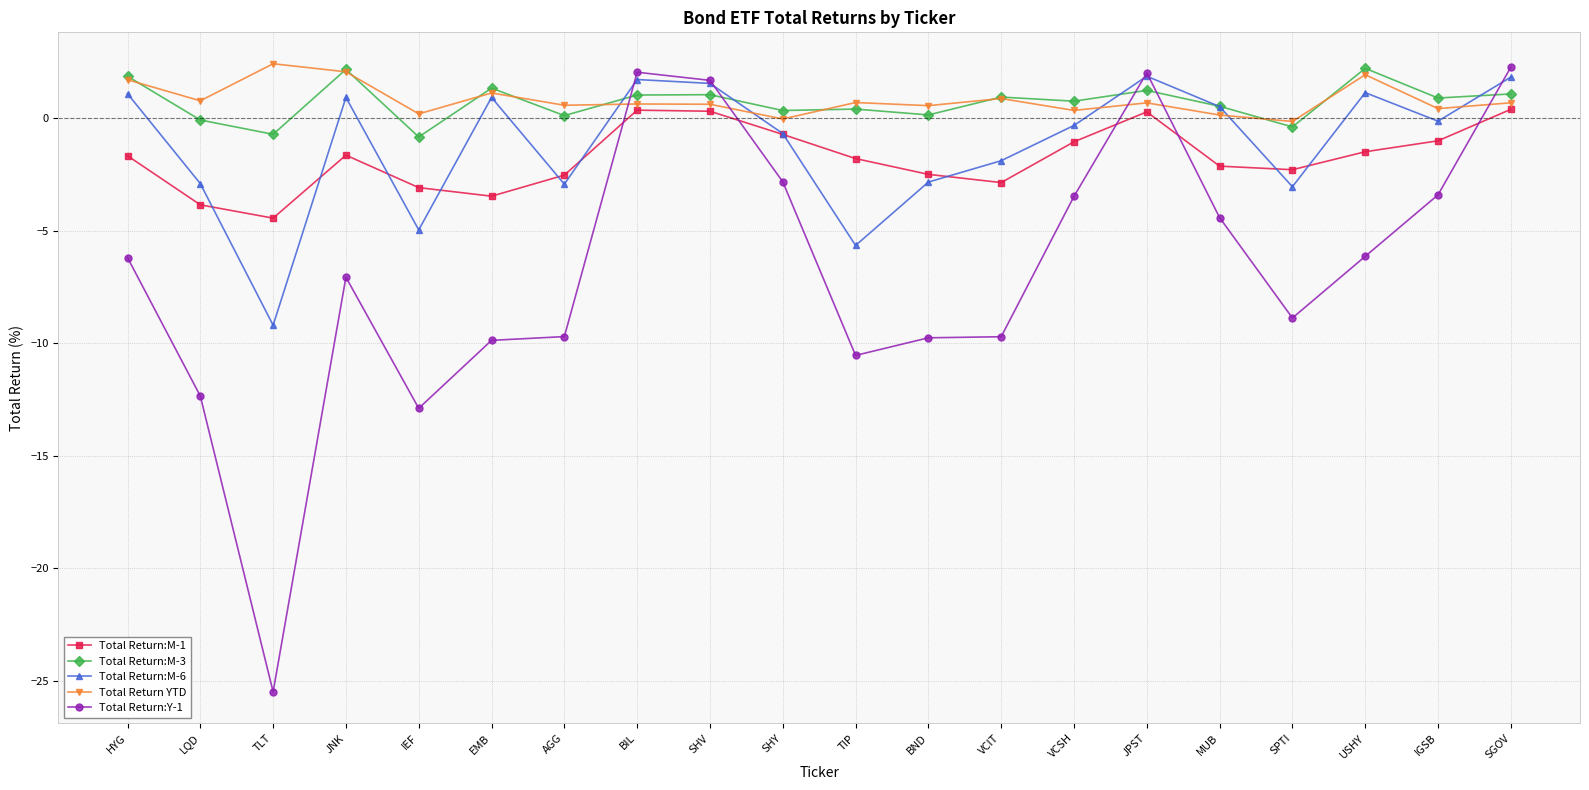

Which label corresponds to the smallest value in the chart?

TLT